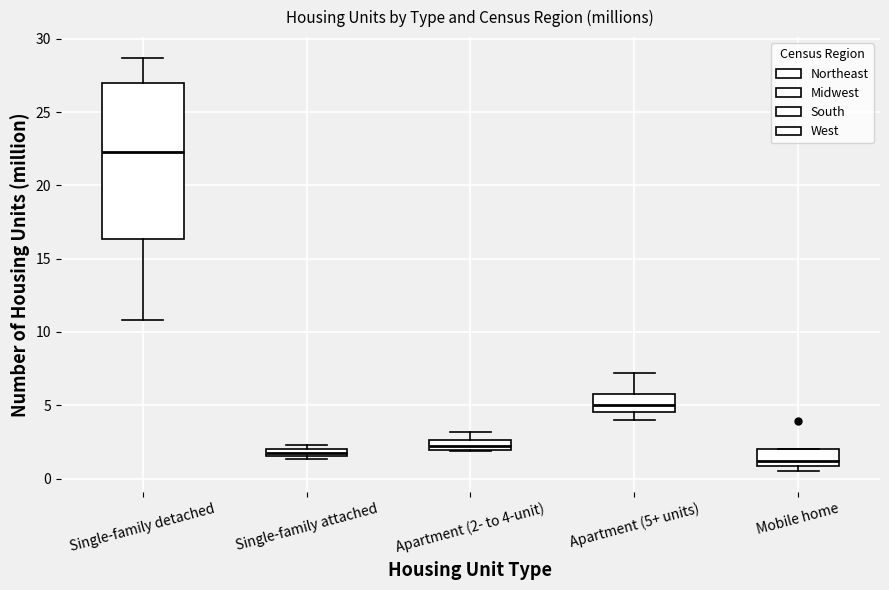

Which box has the highest median line?

Single-family detached